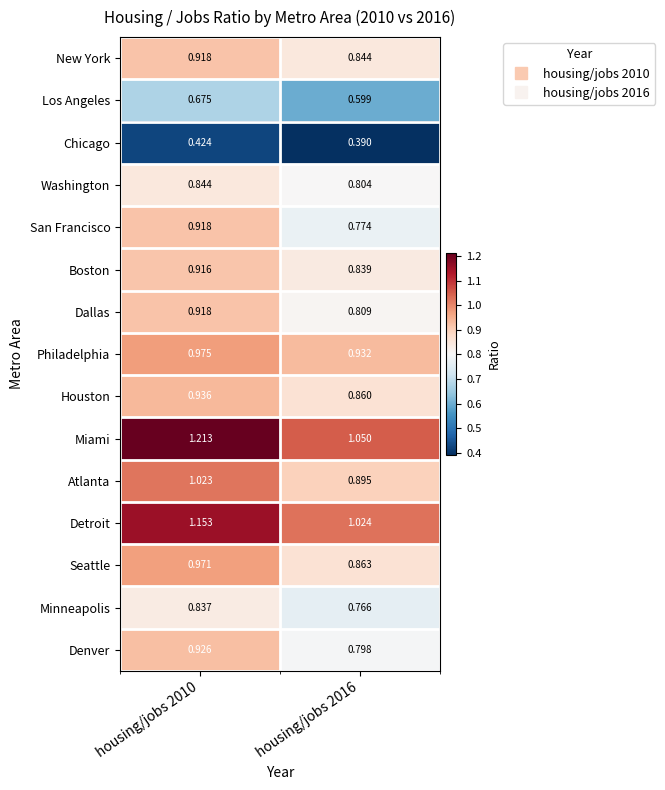

Rank the series at housing/jobs 2016 from highest to lowest value.

Miami, Detroit, Philadelphia, Atlanta, Seattle, Houston, New York, Boston, Dallas, Washington, Denver, San Francisco, Minneapolis, Los Angeles, Chicago